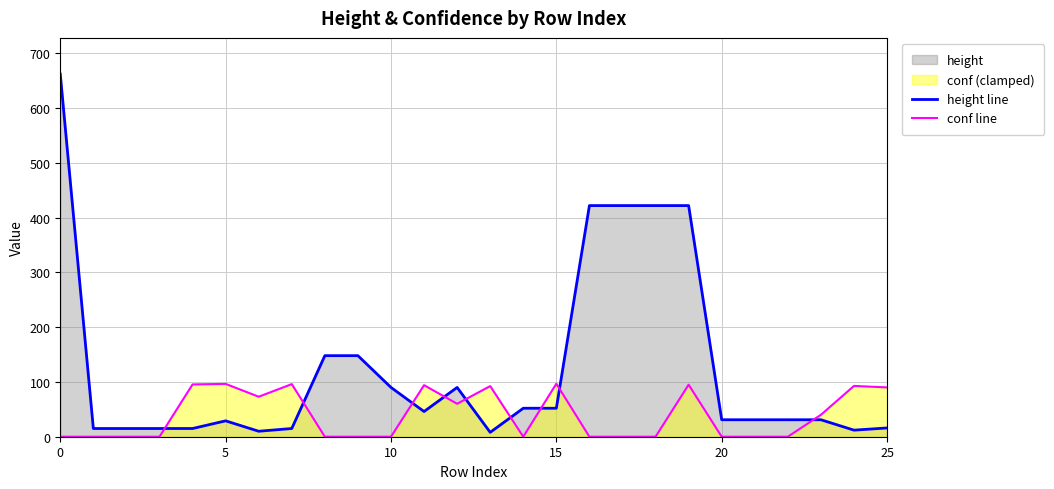

The value of conf line at 20 is 132.2. True or false?

False